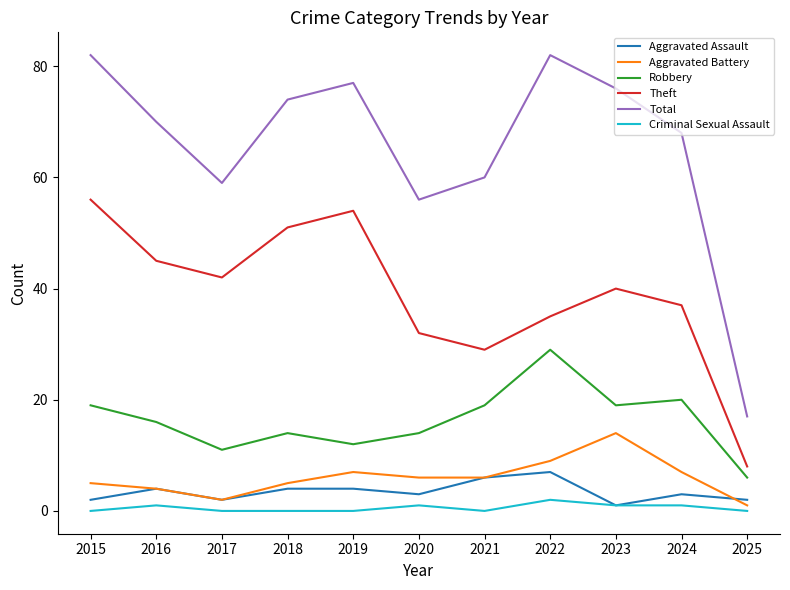

At 2022, list the series in order from largest to smallest.

Total, Theft, Robbery, Aggravated Battery, Aggravated Assault, Criminal Sexual Assault